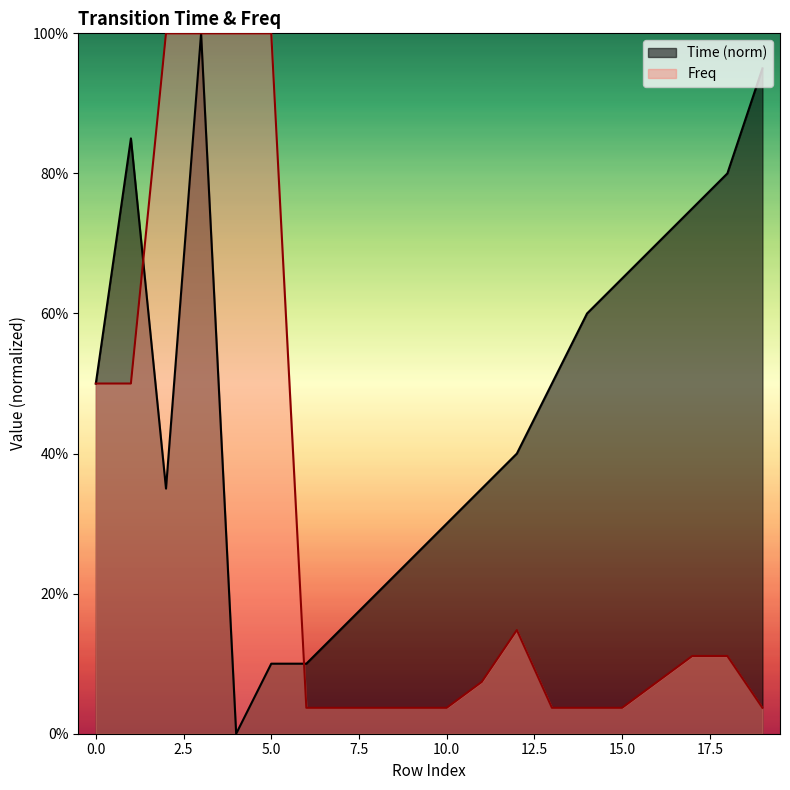

Is the value of Freq at 19 greater than the value of Time at 7?

No